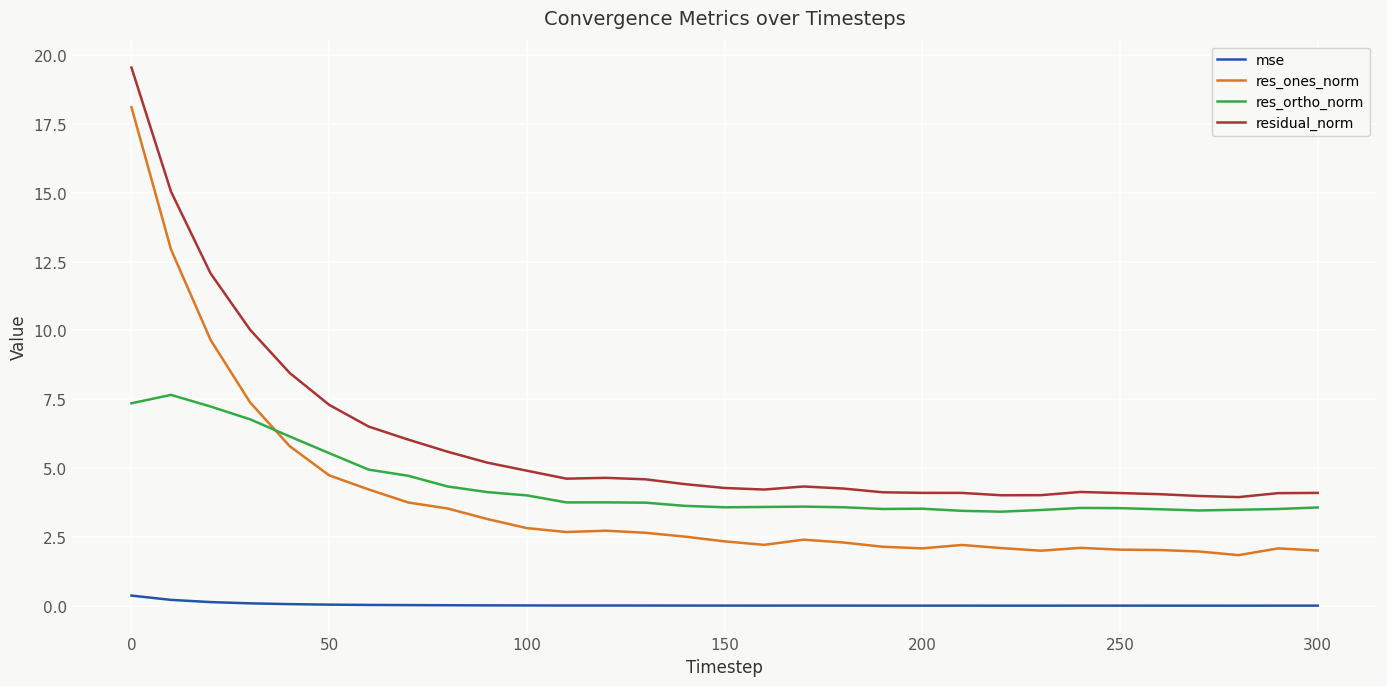

How many lines are shown in the chart?

4